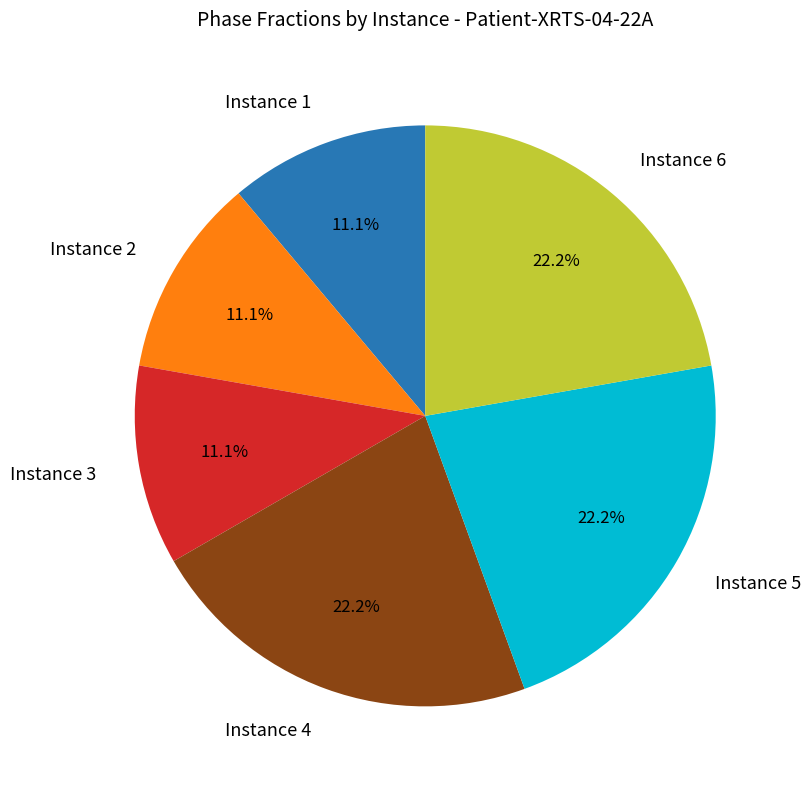

True or false: Instance 5 accounts for 33% of the total.

False